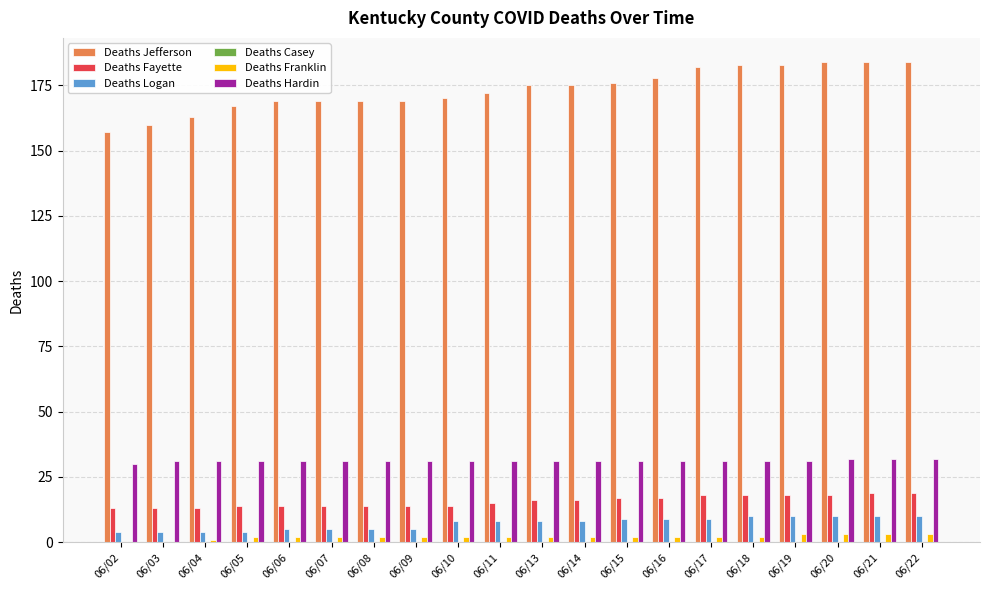

How many distinct data groups are displayed?

5